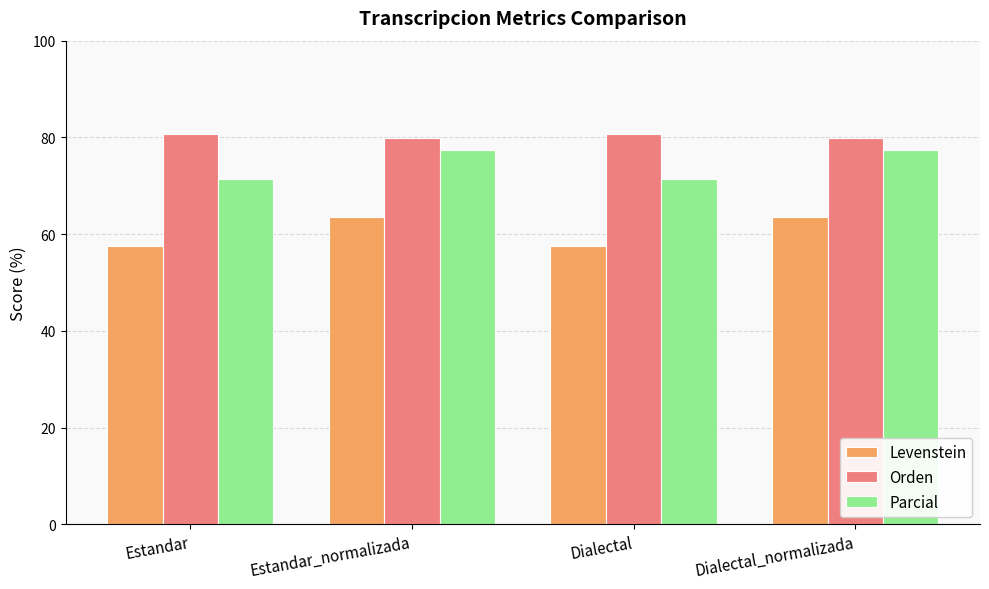

The Levenstein series shows 63.4 at Estandar_normalizada. True or false?

True